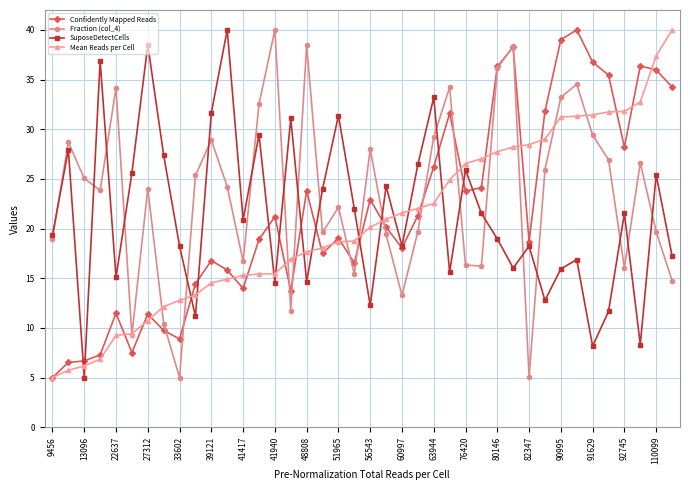

What is the value of the Fraction (col_4) point at the 2nd from the left?

28.7